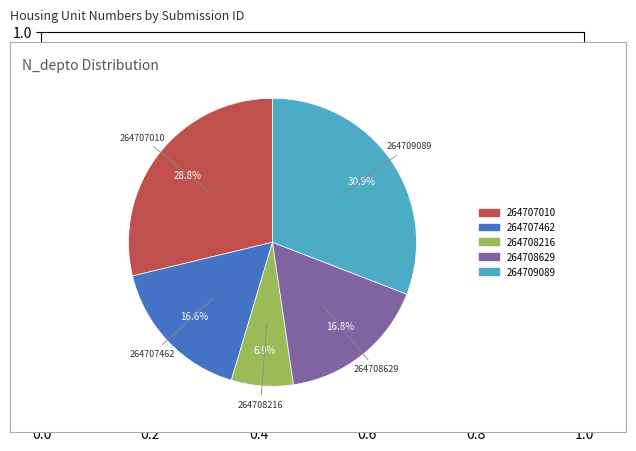

The 264707010 slice represents 22% of the pie. True or false?

False